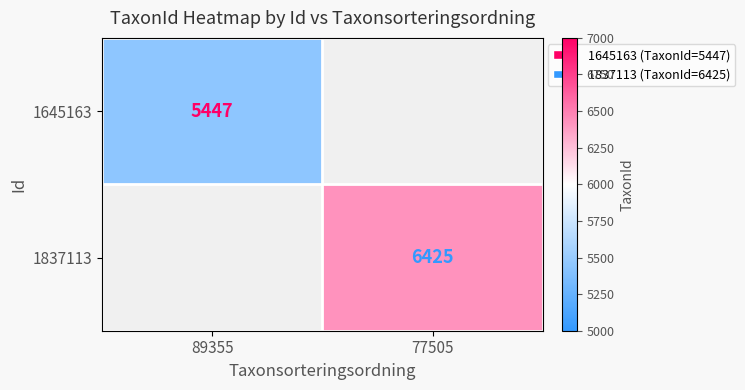

Is it true that 1645163 equals 8198.6 at 89355?

False